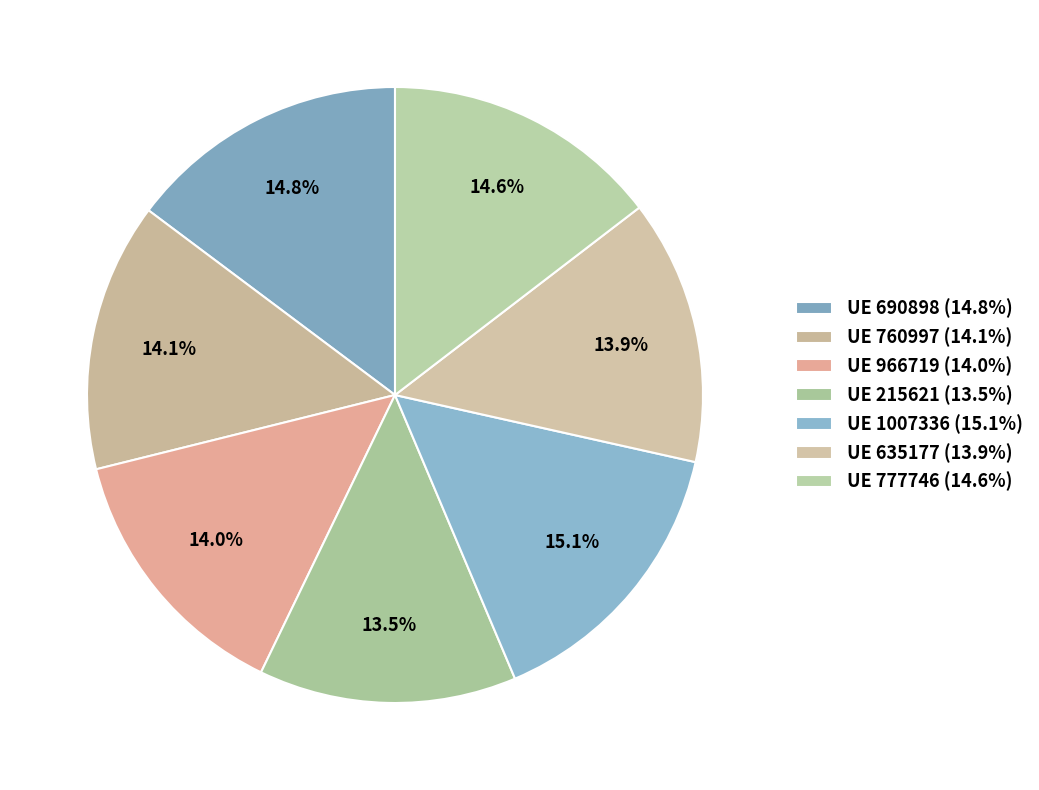

Is there any slice that represents more than half of the pie?

No